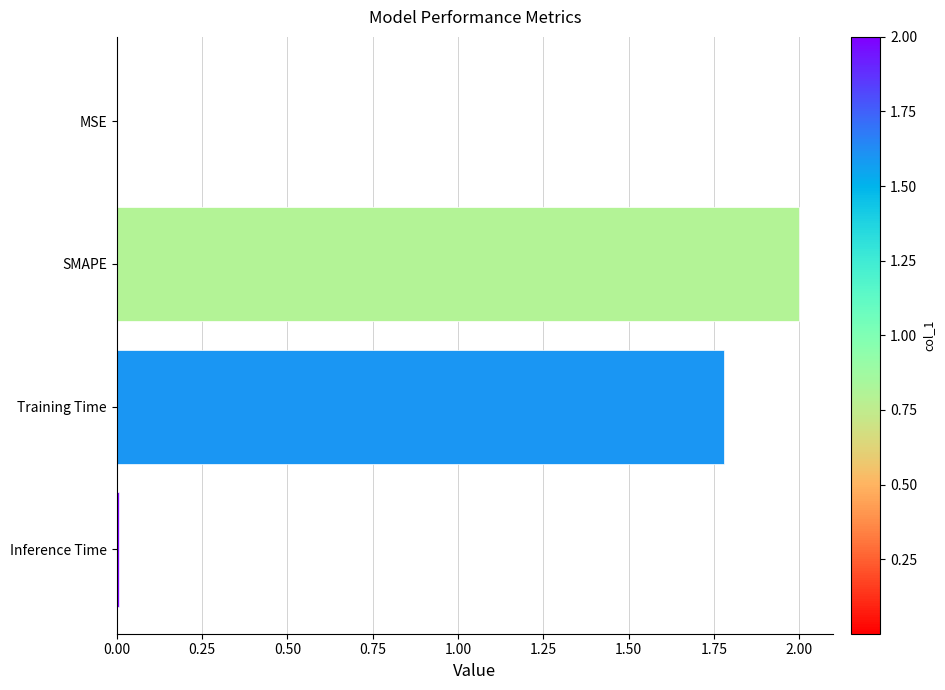

At which label is the value closest to 1?

Training Time